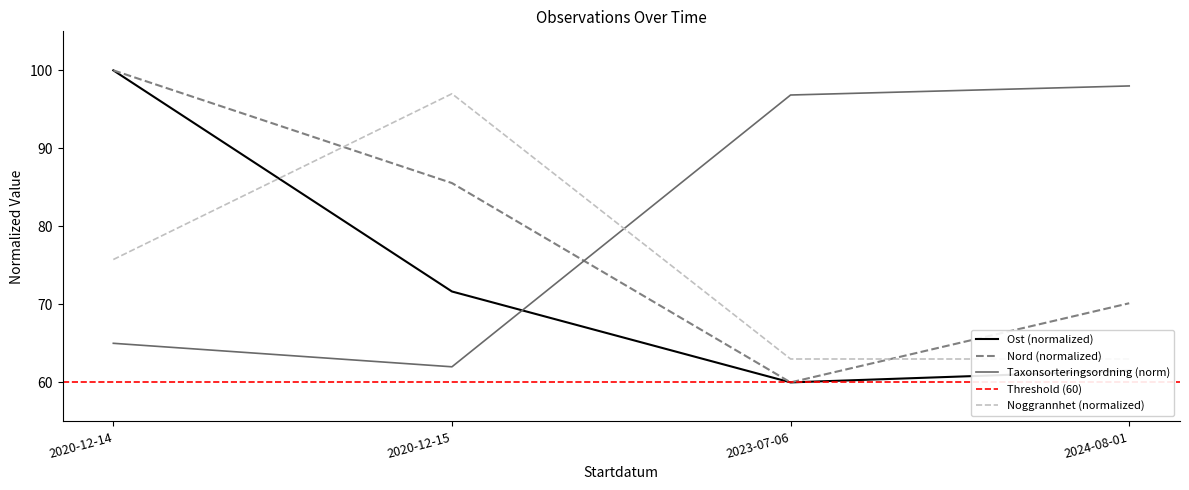

At which label does Nord first exceed 85?

2020-12-14